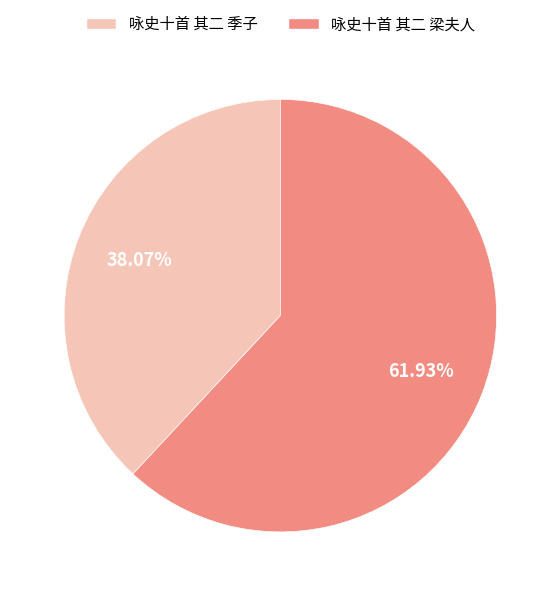

True or false: 咏史十首 其二 季子 accounts for 52% of the total.

False